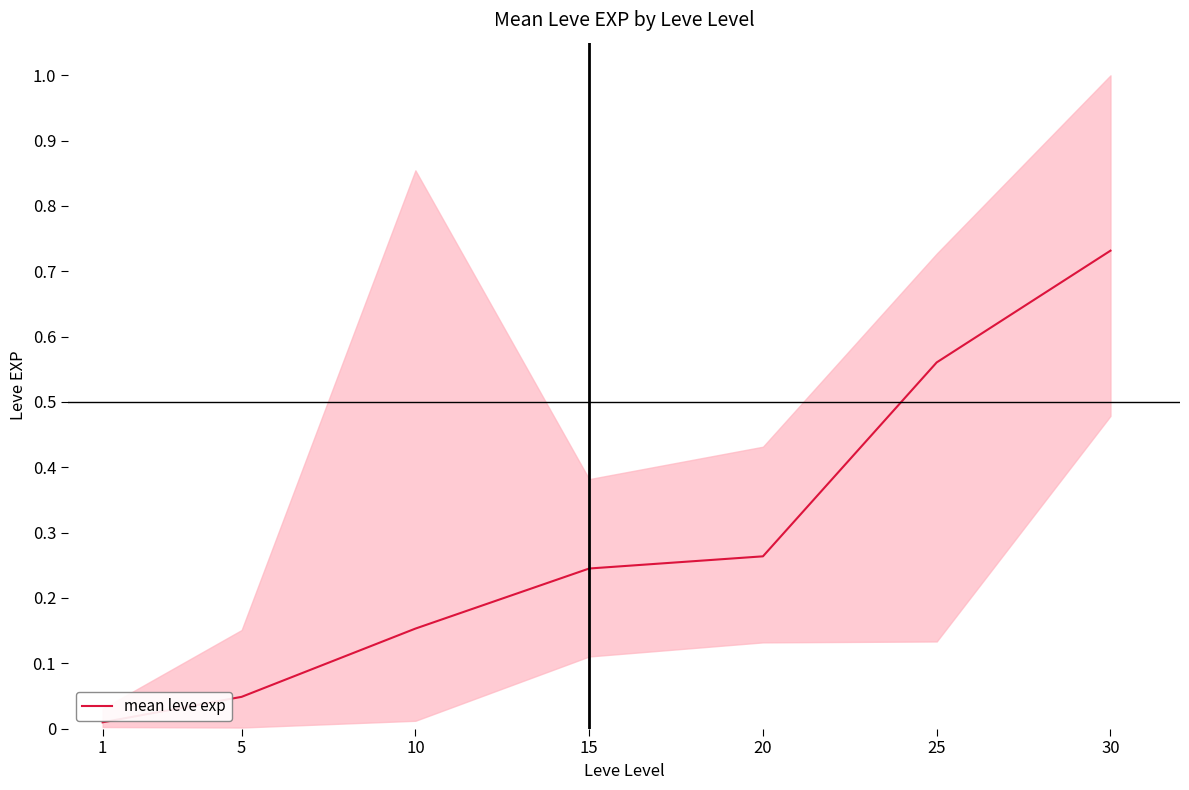

What is the difference between the maximum and minimum values?

0.7